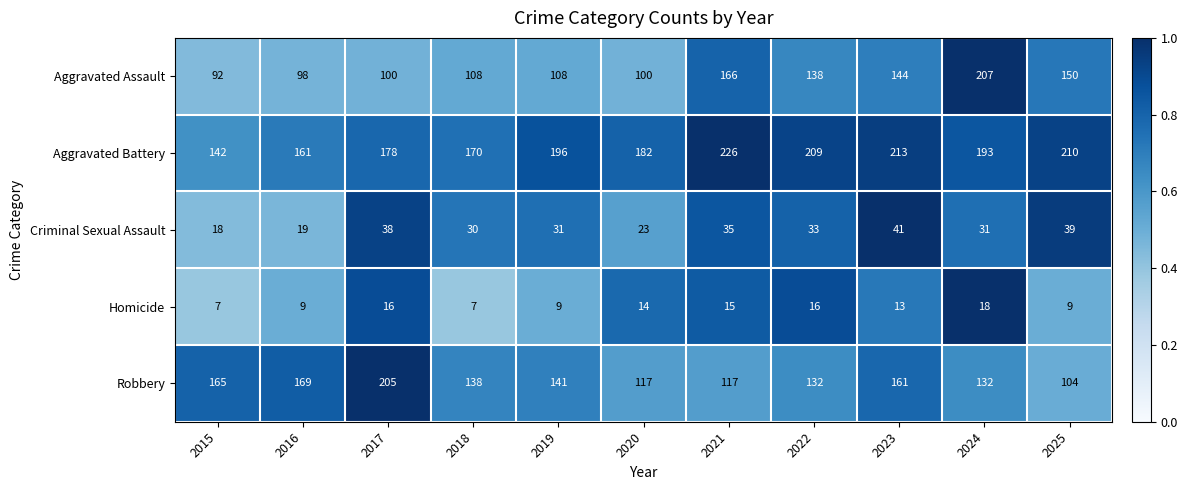

What is the sum of the Aggravated Battery values at 2020 and 2017?

360